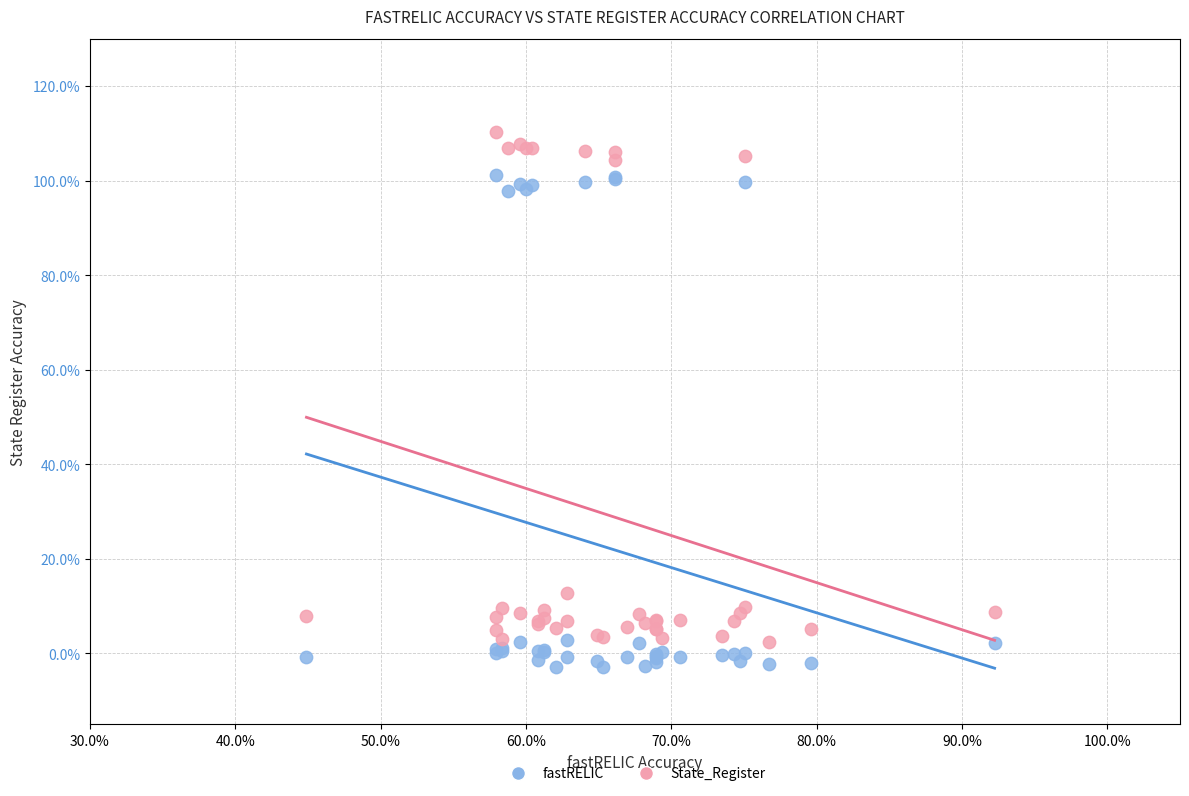

What are all the series names shown in the legend?

fastRELIC, State_Register